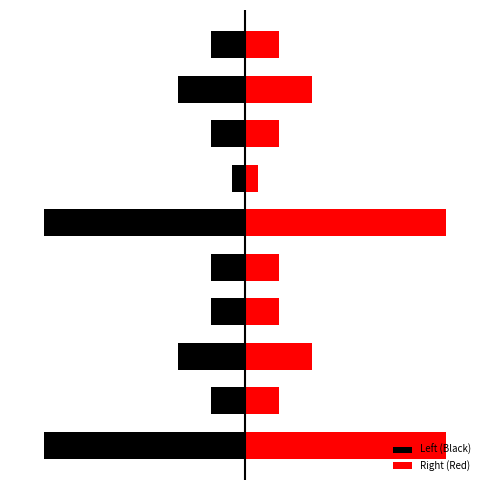

What is the sum of the Right (Red) values at 7 and 8?

15